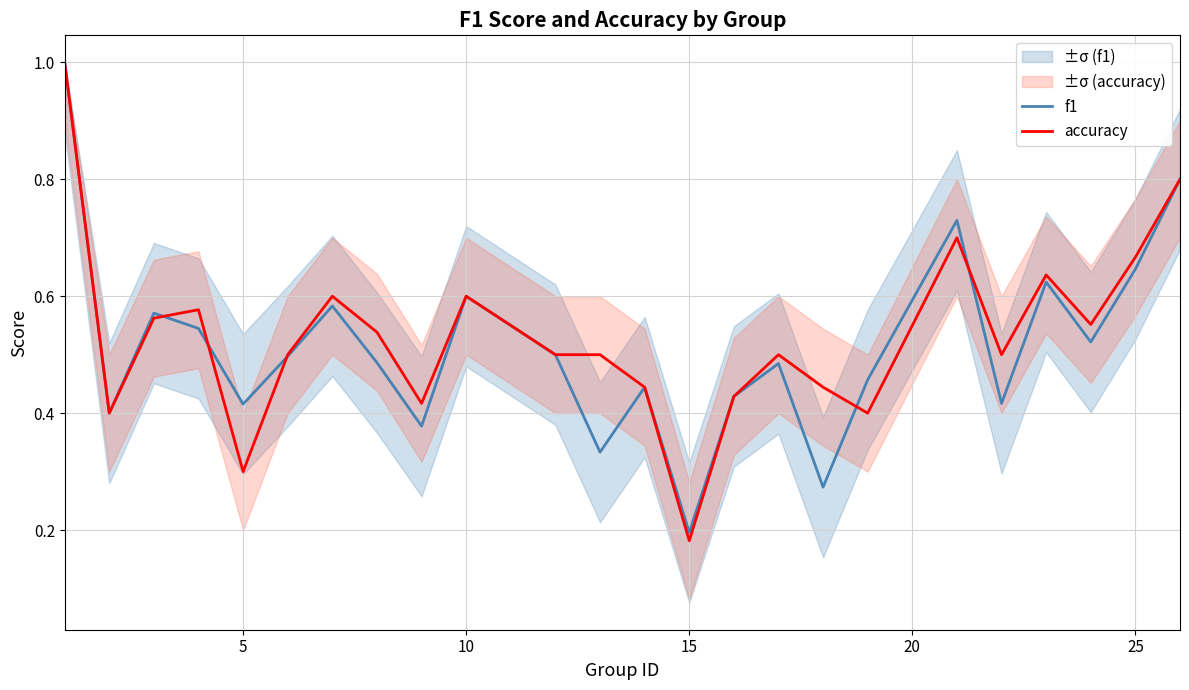

Rank the series by their maximum value, from lowest to highest.

f1, accuracy